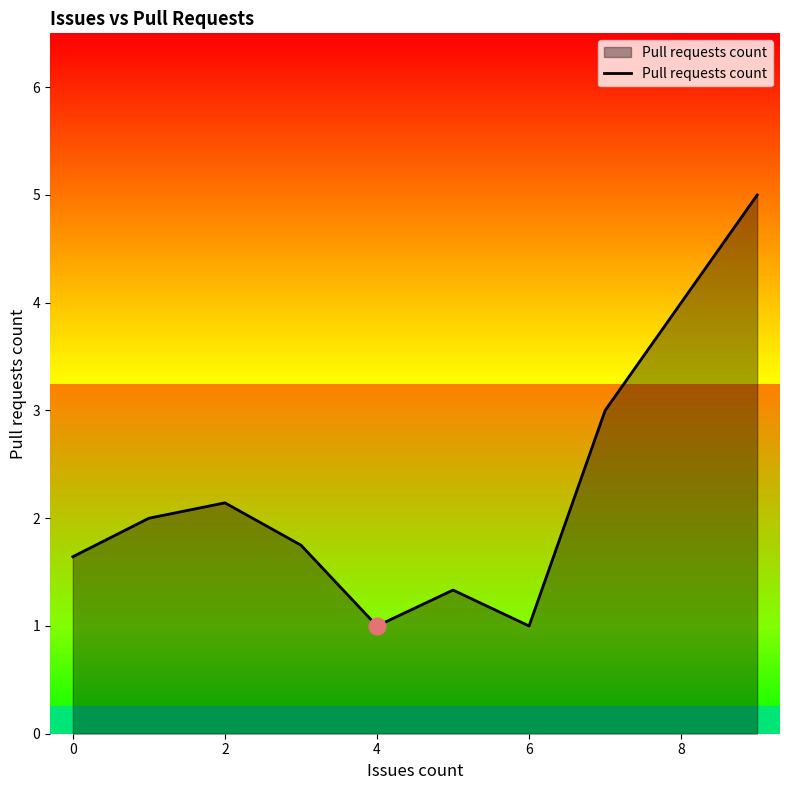

What is the highest value of the Pull requests count series?

5.0